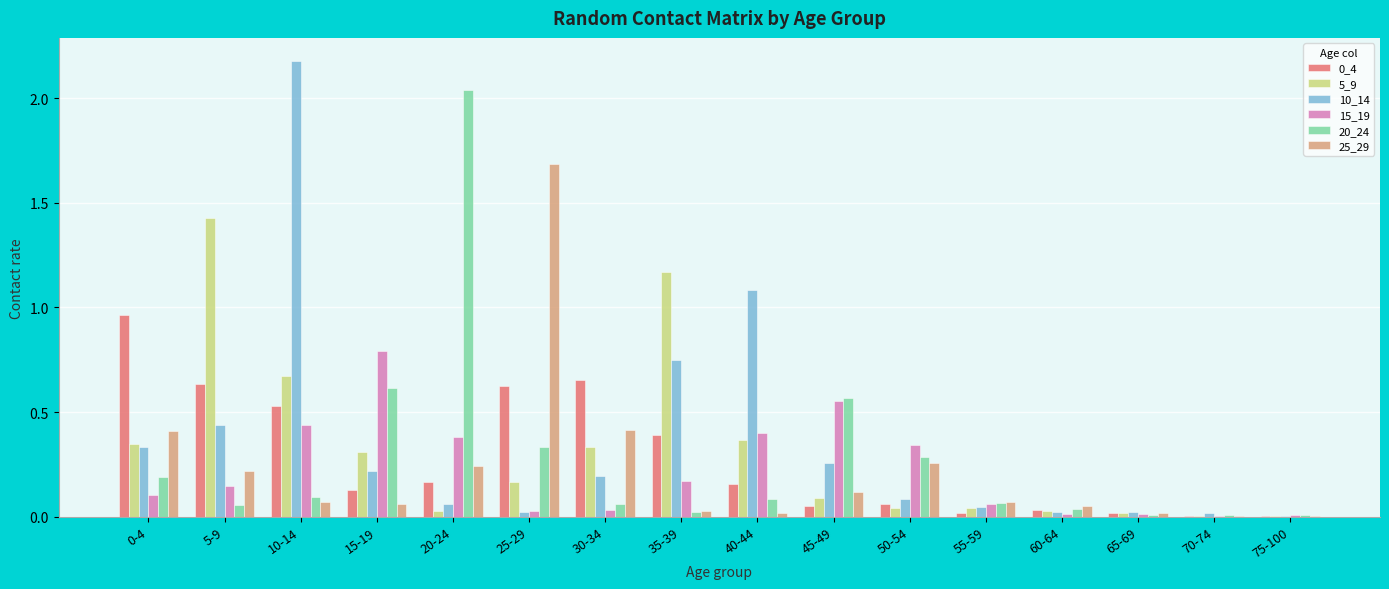

The value of 10_14 at 10-14 is 3.4. True or false?

False